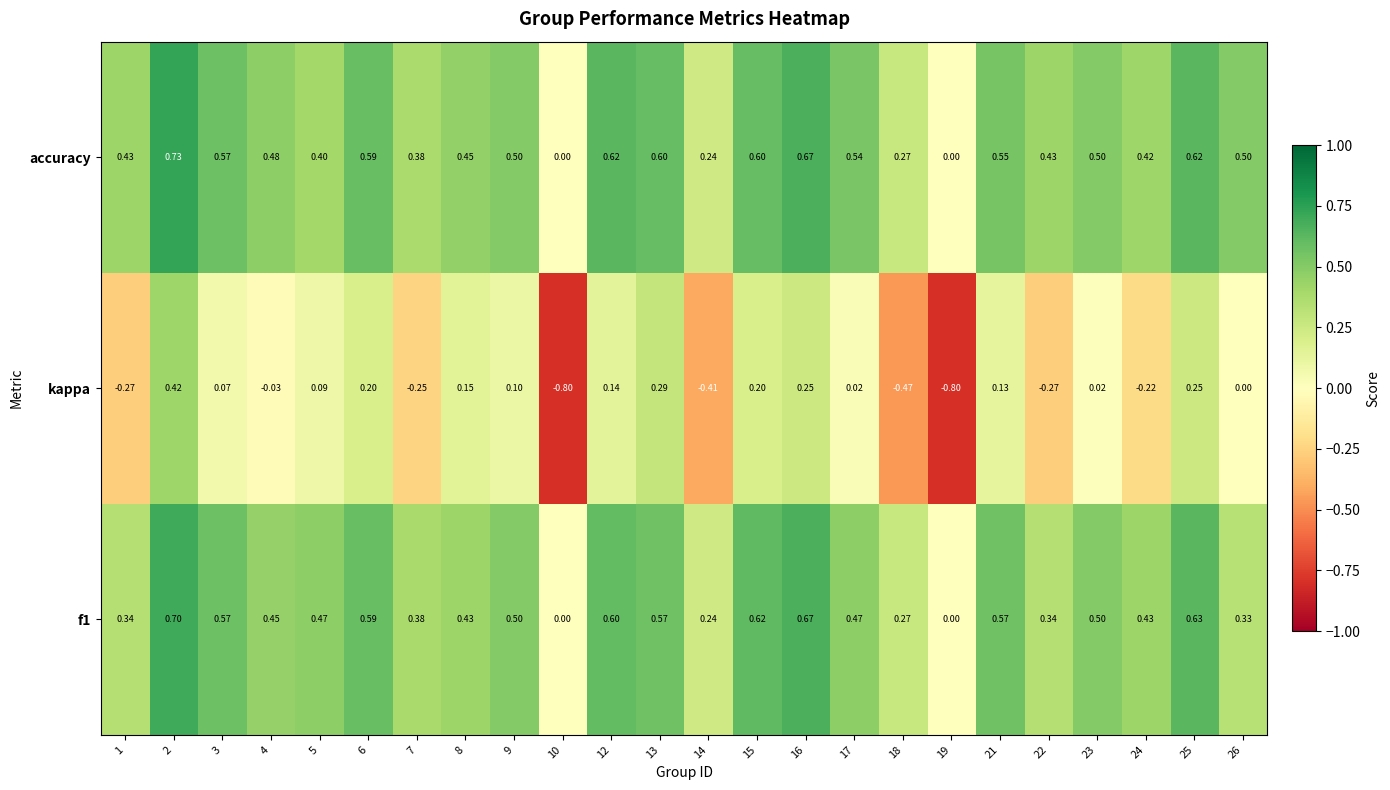

Between 16 and 24, which series saw the biggest shift?

kappa